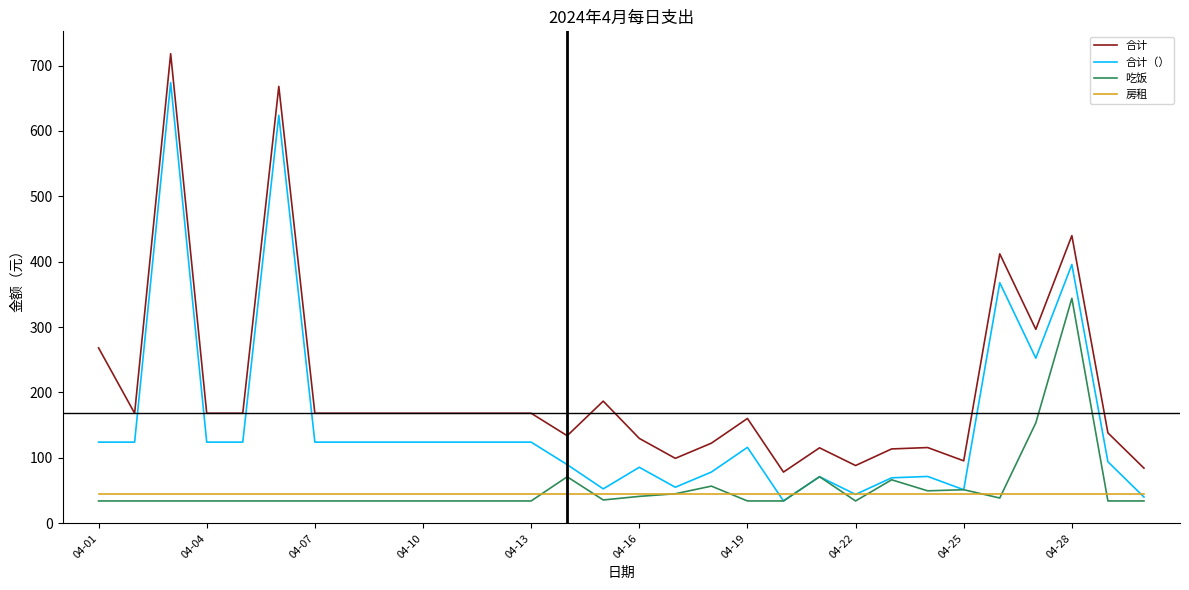

What is the lowest value of the 合计 series?

78.2